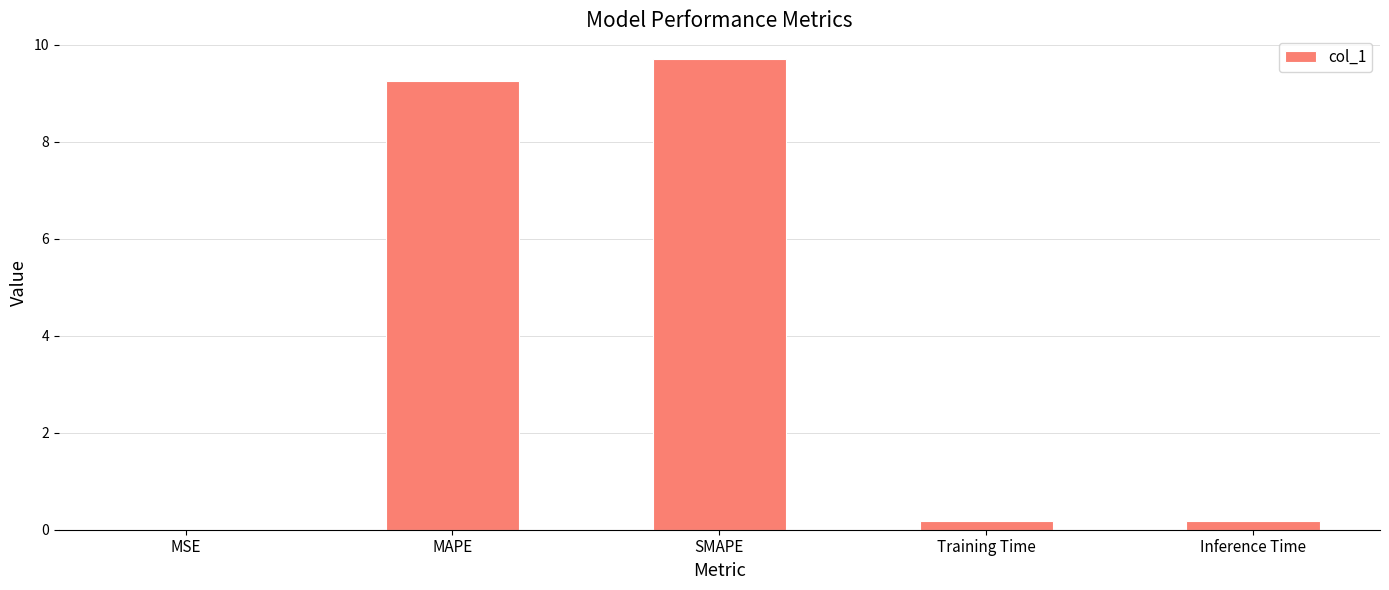

Which category has the highest value across all series?

SMAPE